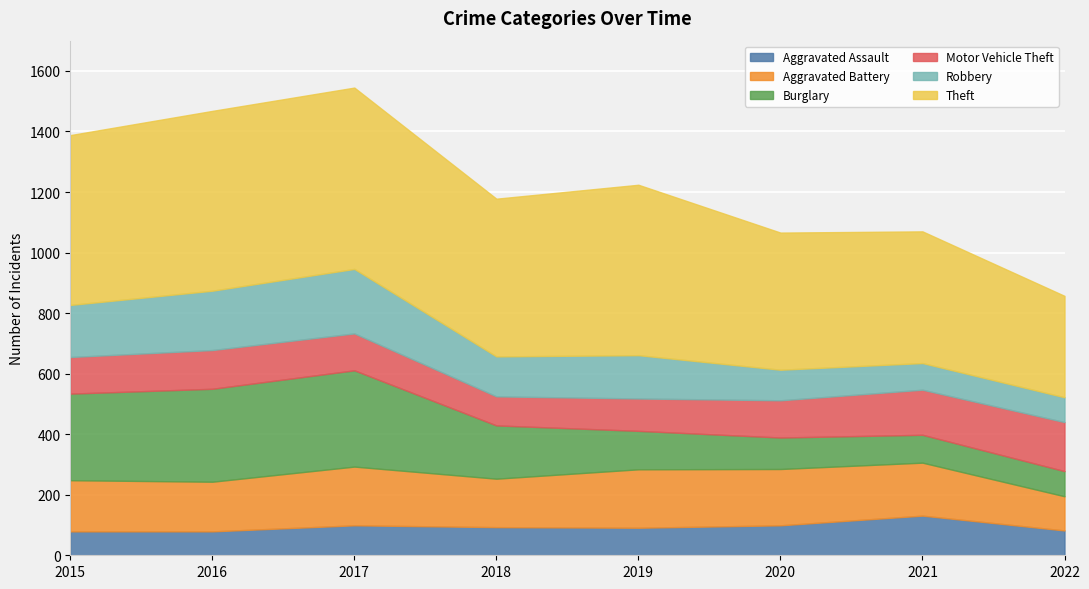

True or false: Burglary has a value of 318 at 2017.

True